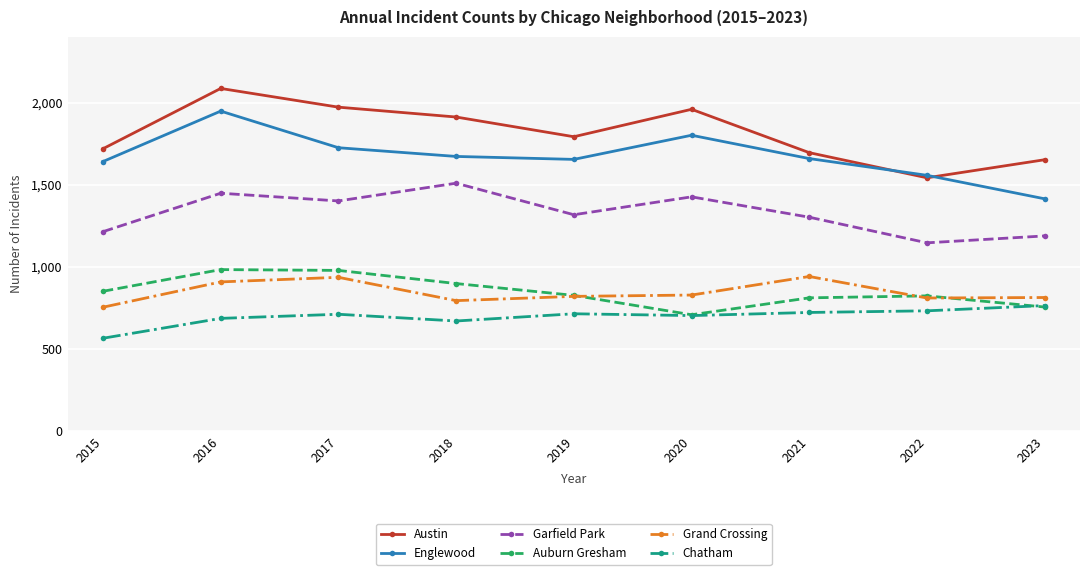

In Austin, how many points are lower than both neighbors (excluding endpoints)?

2